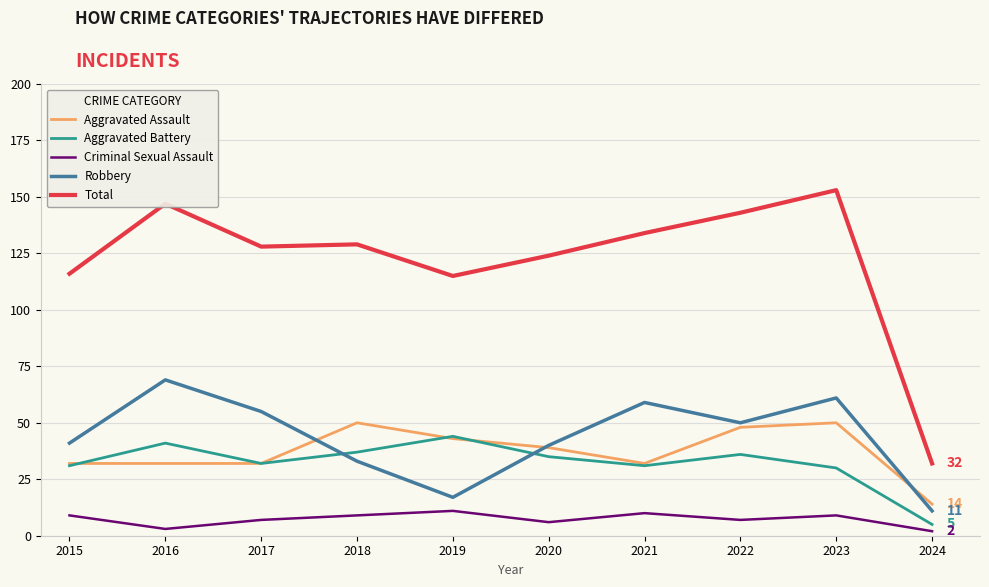

What is the total value across all series at 2022?

284